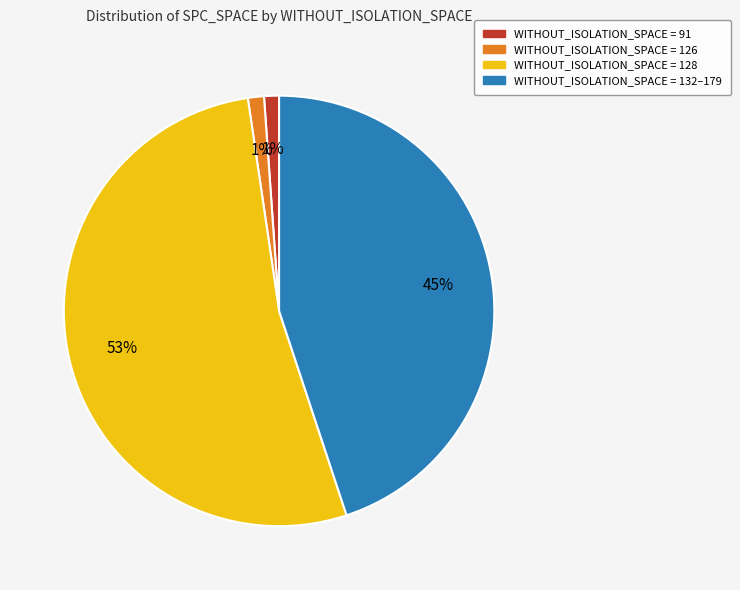

Does any single category account for the majority?

Yes